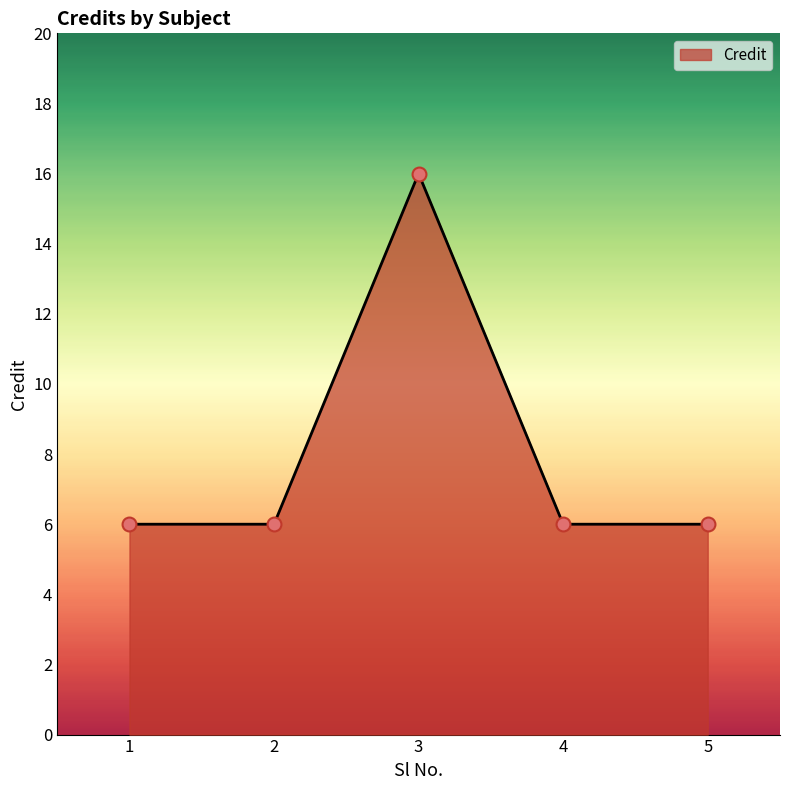

What is the ratio of the value at 4 to the value at 2?

1.0